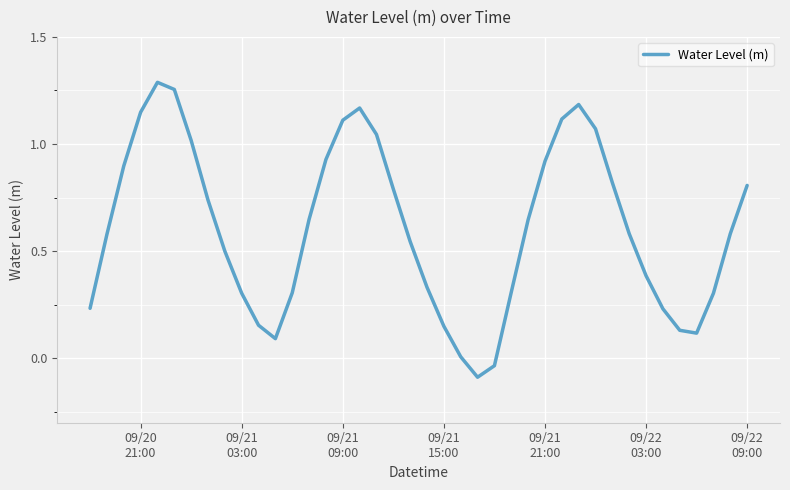

True or false: there are more than 2 points higher than both neighbors.

True